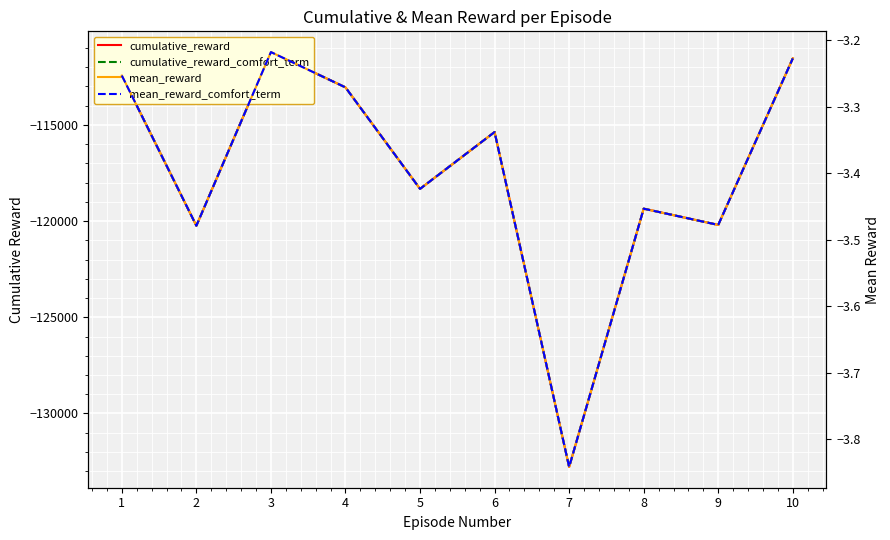

True or false: mean_reward_comfort_term and cumulative_reward cross at least once.

False